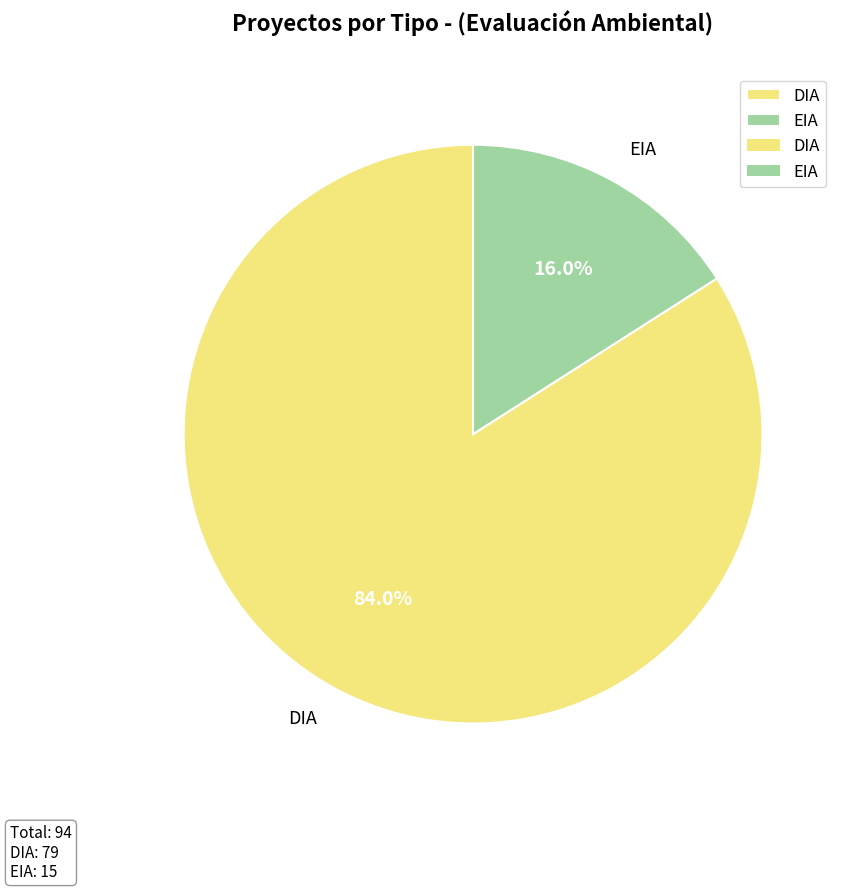

Which has a higher value, DIA or EIA?

DIA